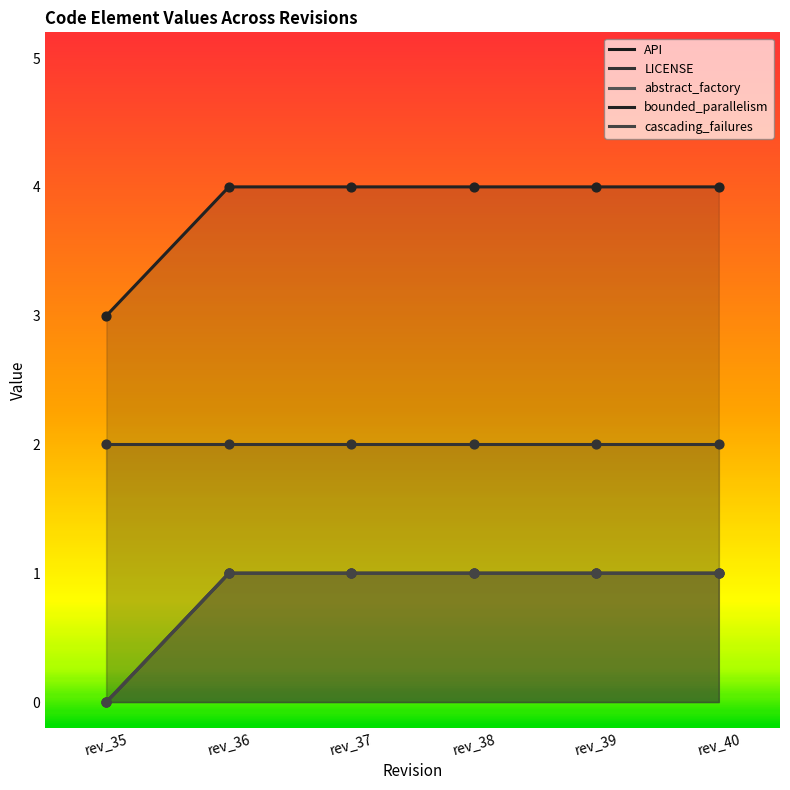

Which series has the widest spread of Y values?

API